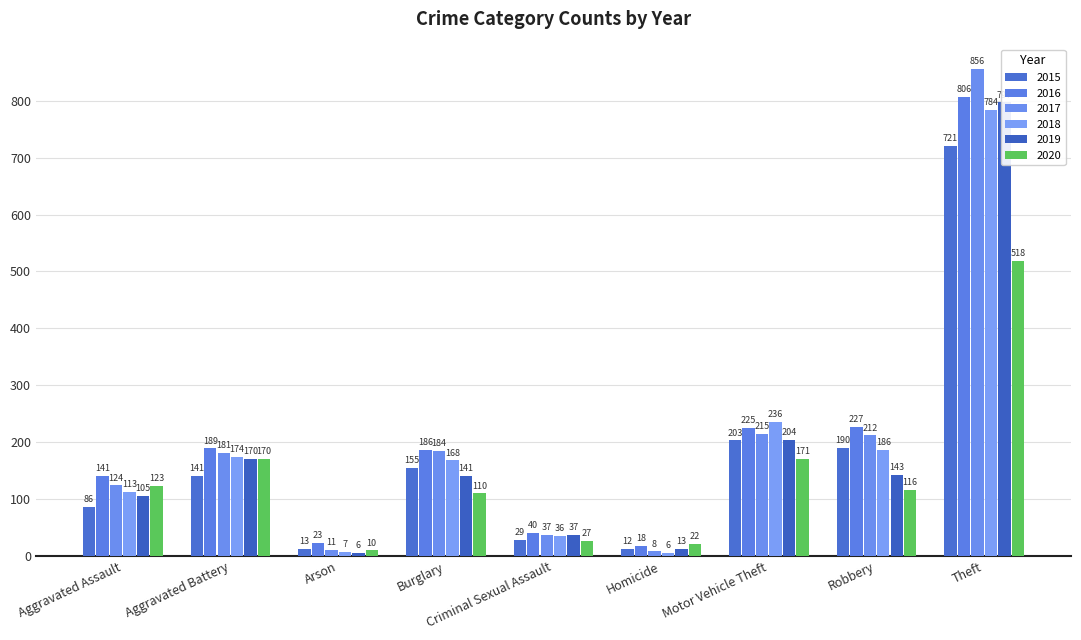

What is the difference between the highest and lowest values at Motor Vehicle Theft?

65